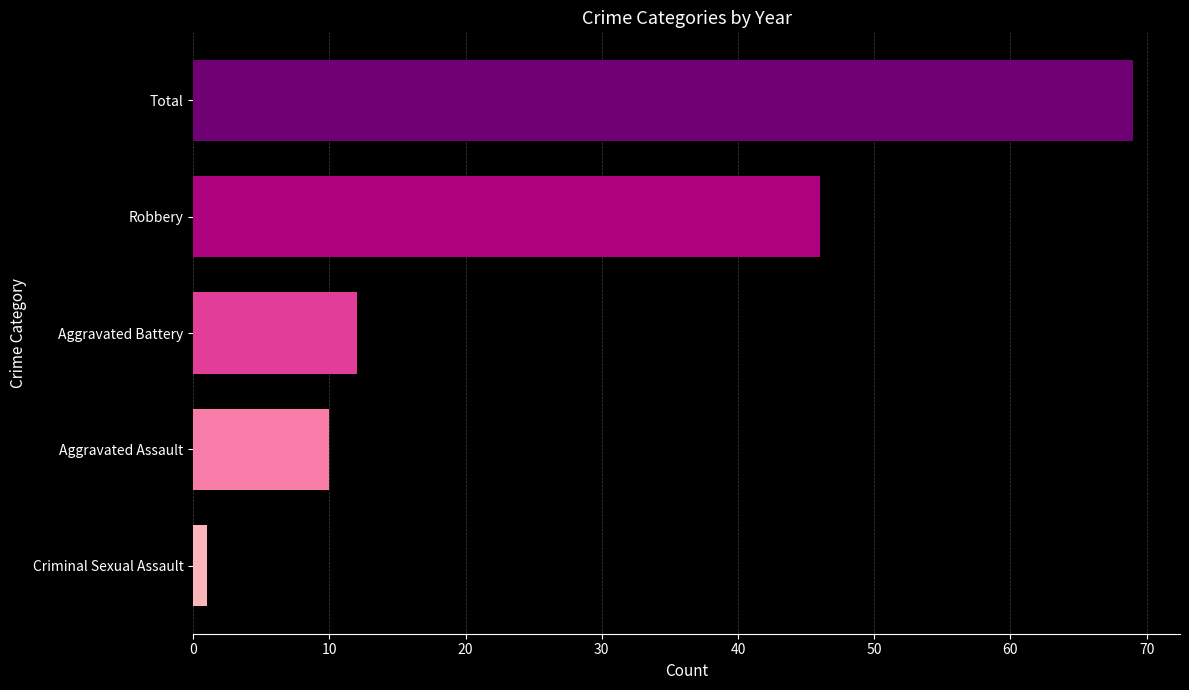

Which label corresponds to the smallest value in the chart?

Criminal Sexual Assault